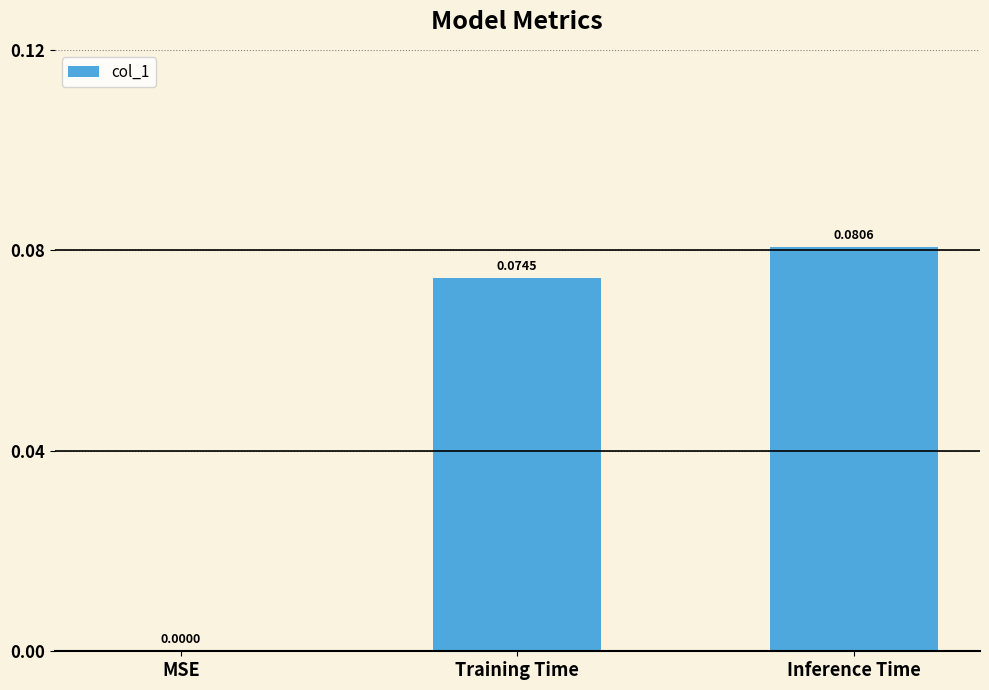

True or false: the data shows 0.0 at Inference Time.

False